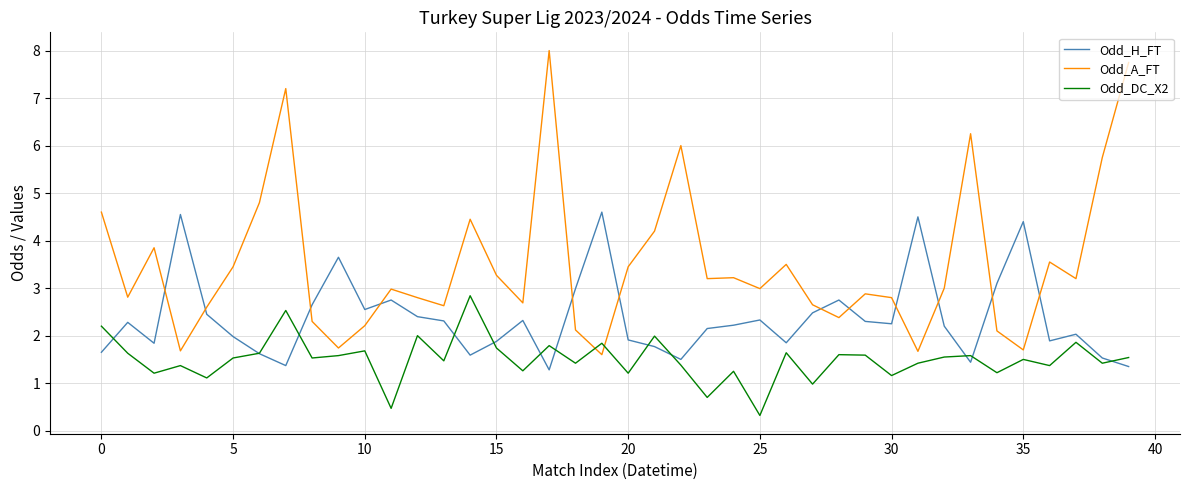

How many times do Odd_H_FT and Odd_A_FT cross each other?

12